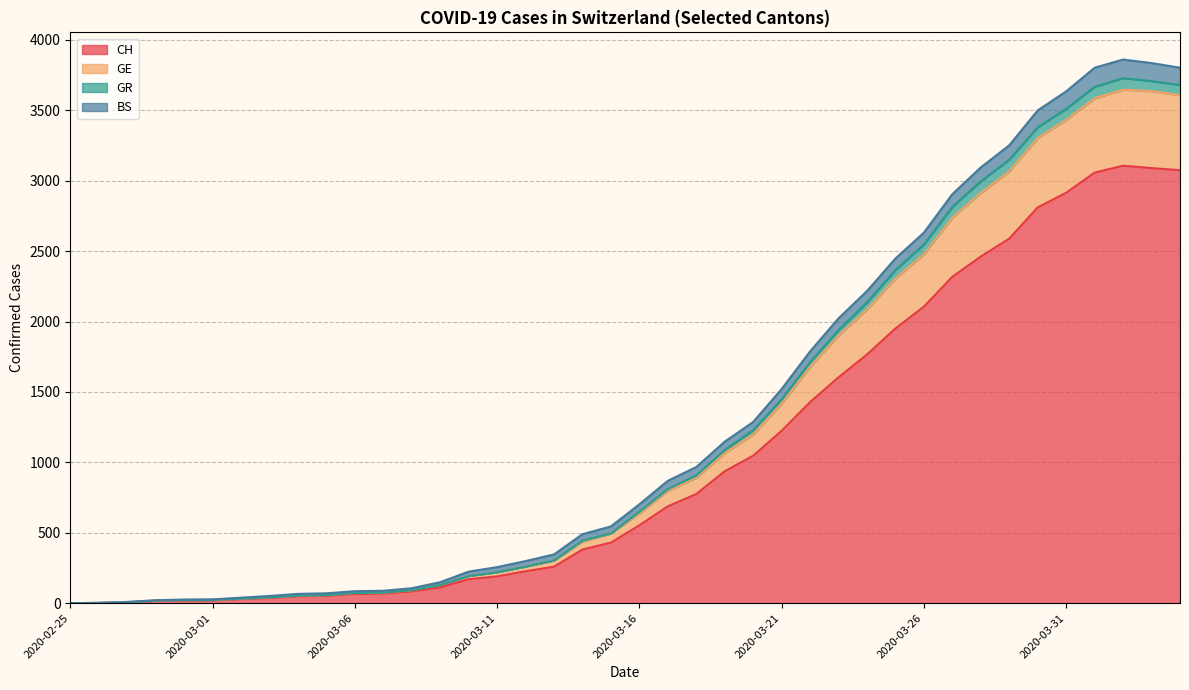

What is the highest value of the CH series?

3107